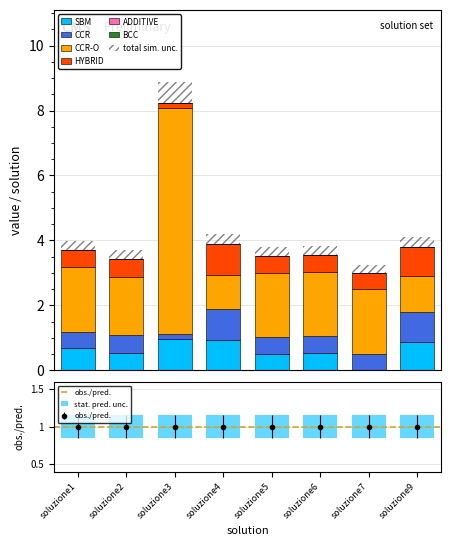

True or false: CCR has a value of 0.7 at soluzione4.

False